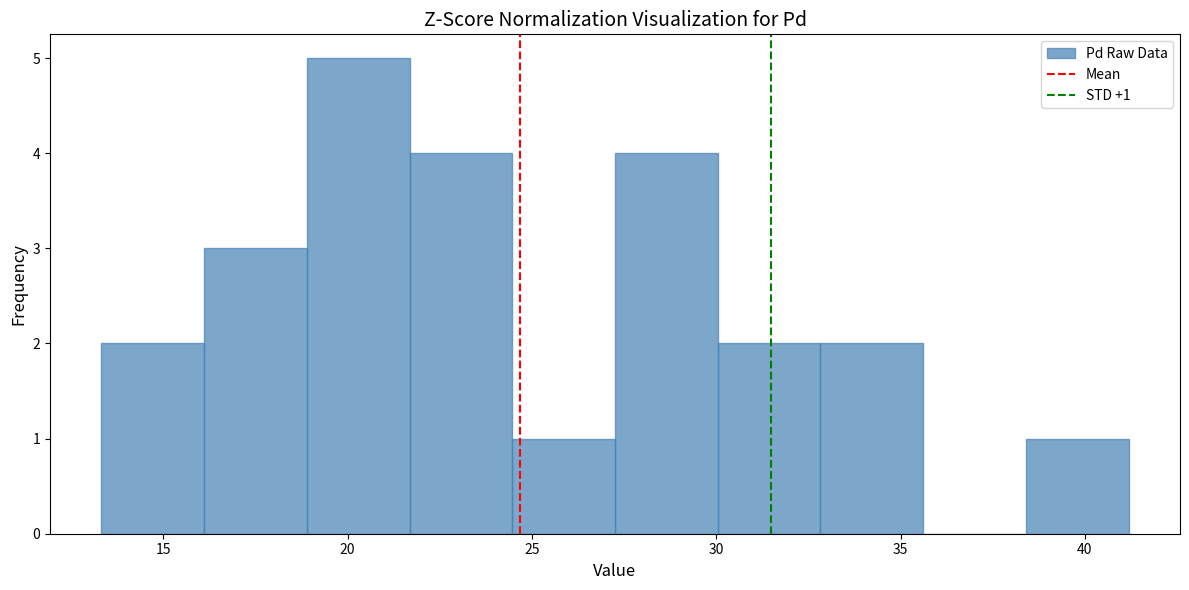

Over which range of the x-axis is the bar tallest?

19.0 to 21.5